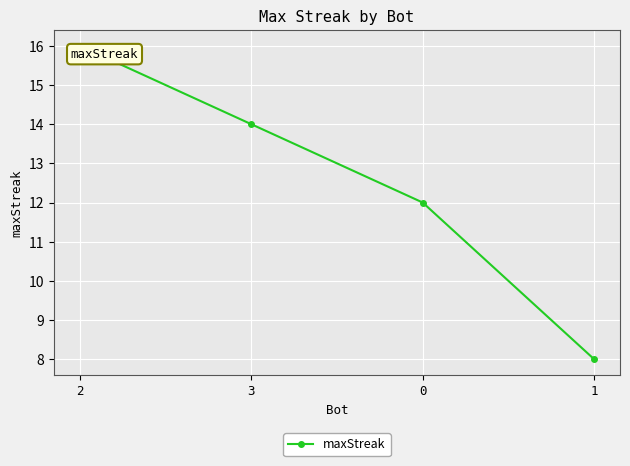

How many data points are less than 14?

2